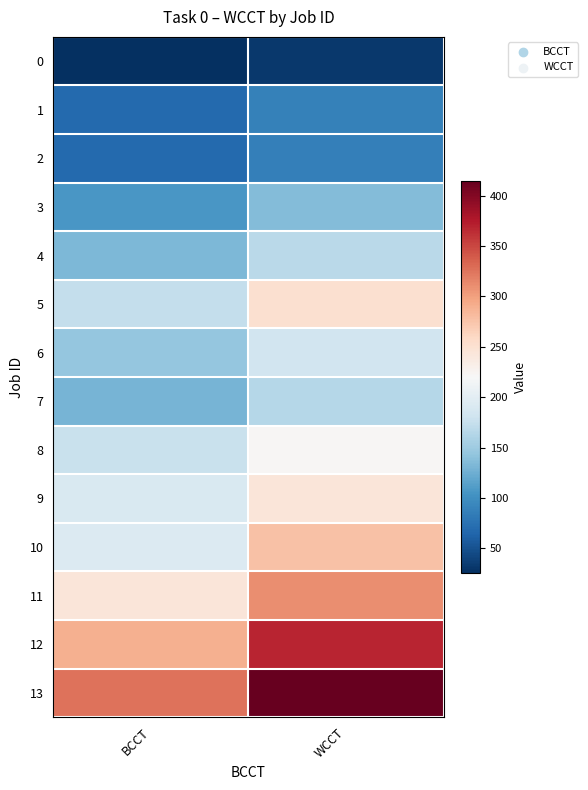

At how many categories does at least one series exceed 257?

2